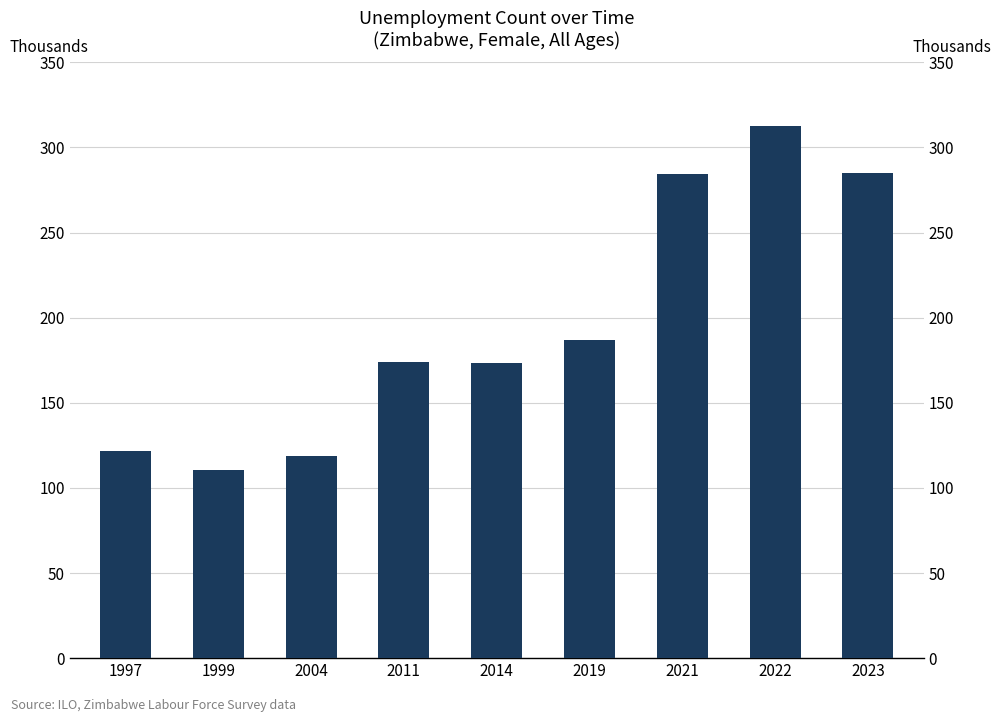

List the labels in order of value, largest first.

2022, 2023, 2021, 2019, 2011, 2014, 1997, 2004, 1999